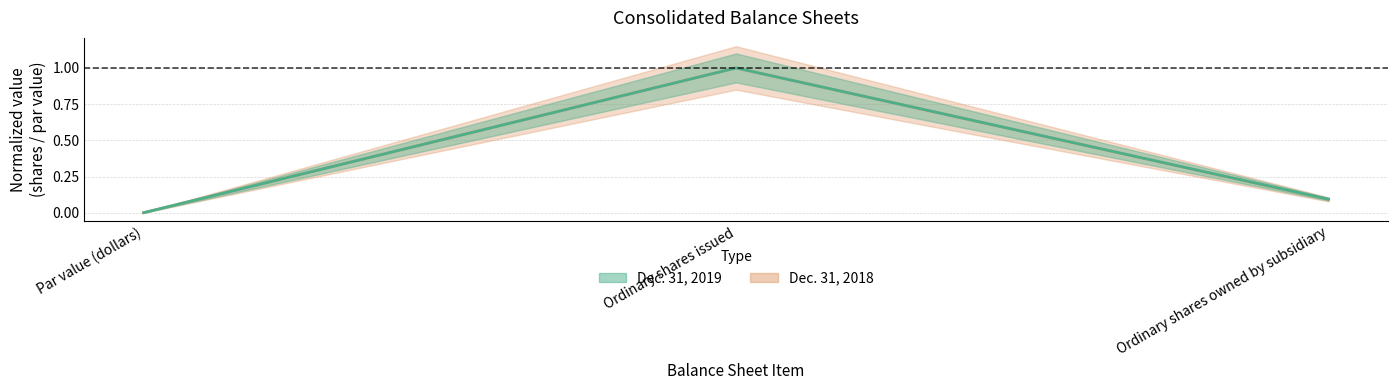

Which has a higher value, Ordinary shares issued or Ordinary shares owned by subsidiary?

Ordinary shares issued